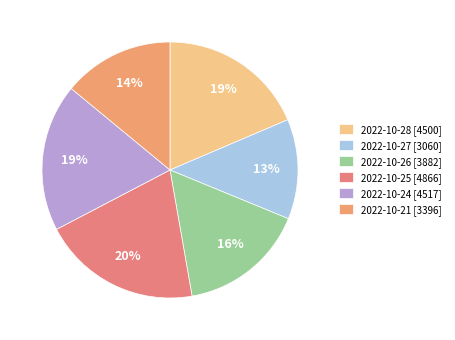

Which category has the biggest portion of the pie?

2022-10-25 [4866]